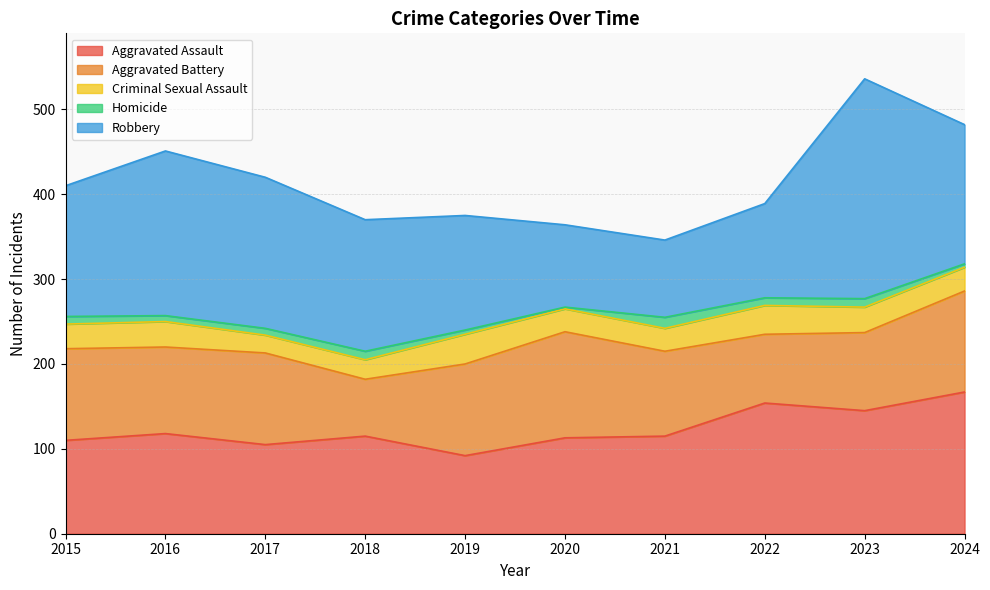

What are all the series names shown in the legend?

Aggravated Assault, Aggravated Battery, Criminal Sexual Assault, Homicide, Robbery